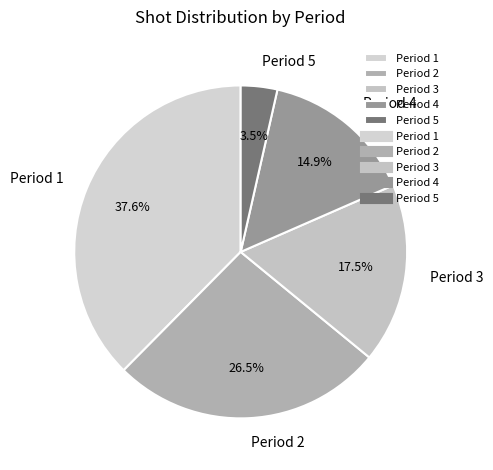

Rank the categories by value from highest to lowest.

Period 1, Period 2, Period 3, Period 4, Period 5